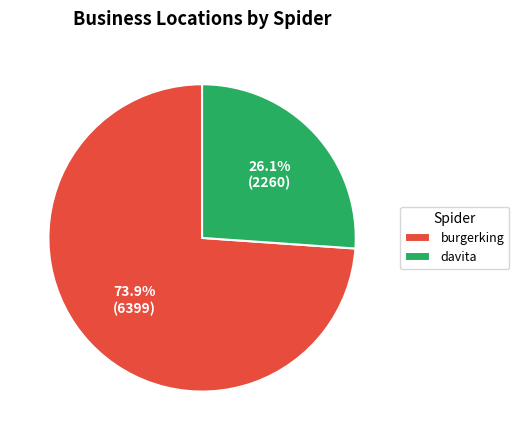

What percentage is the burgerking slice, to the nearest percent?

74%